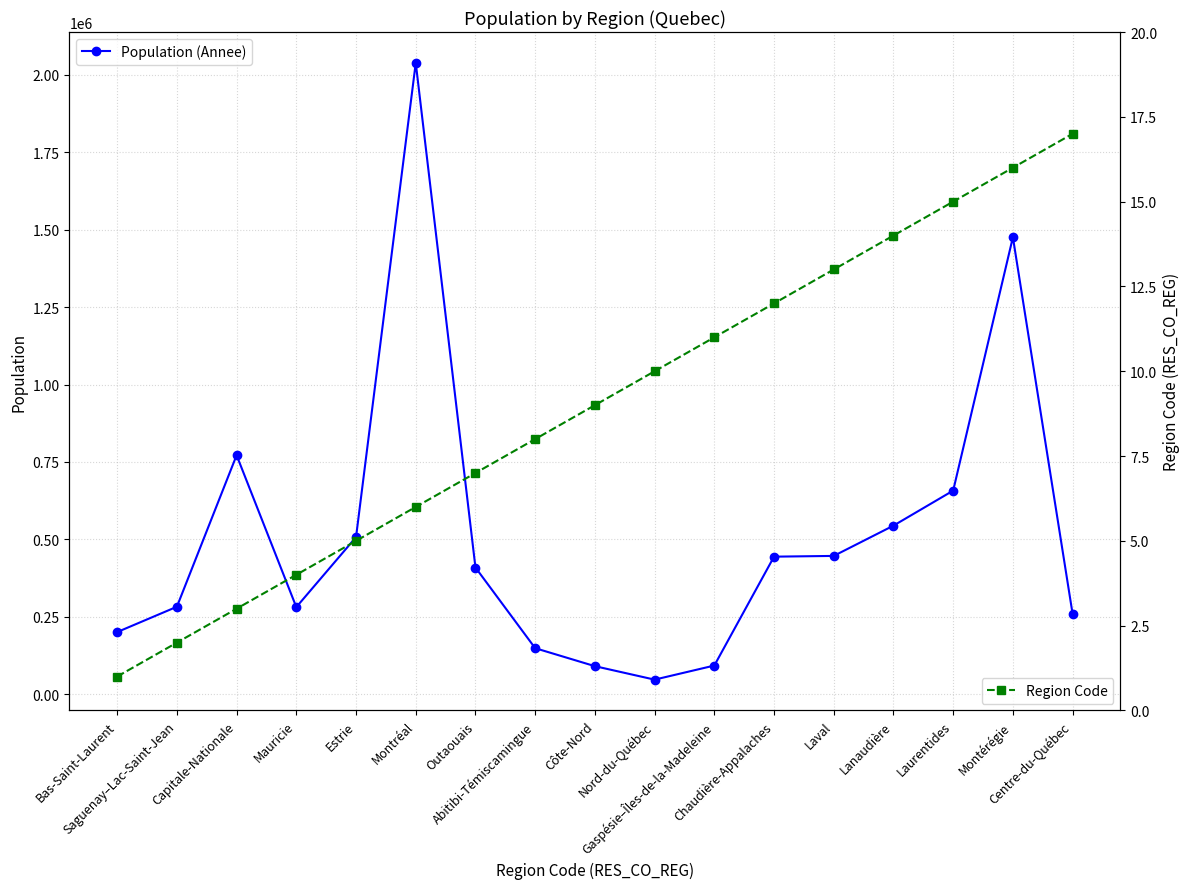

True or false: Population (Annee) and Region Code intersect in this chart.

False